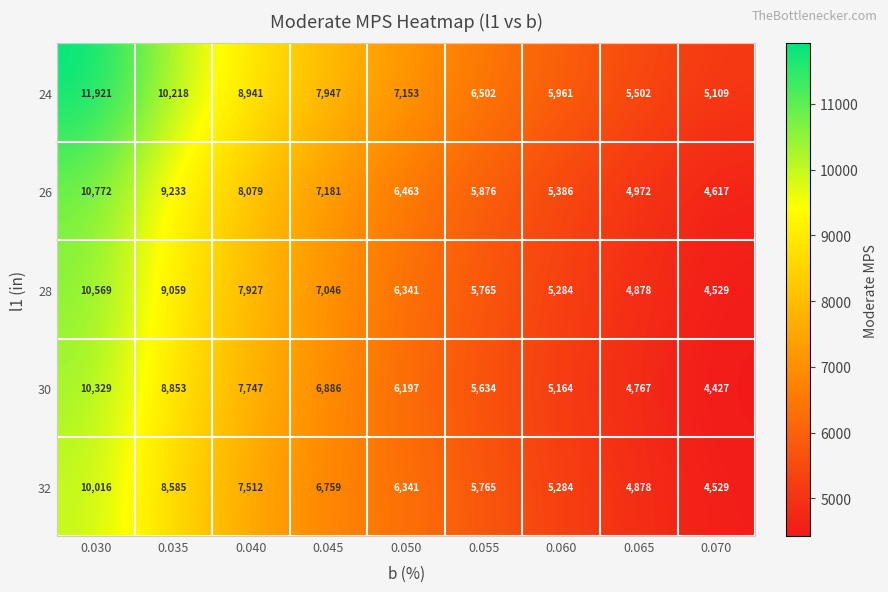

The 32 series shows 4878 at 0.065. True or false?

True